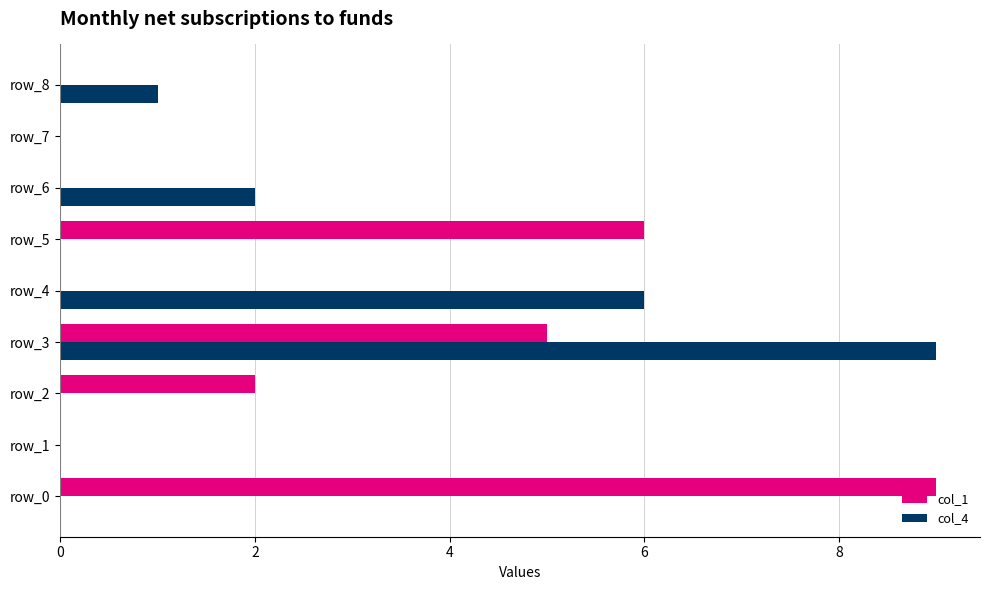

Which series changed the most between row_0 and row_4?

col_1